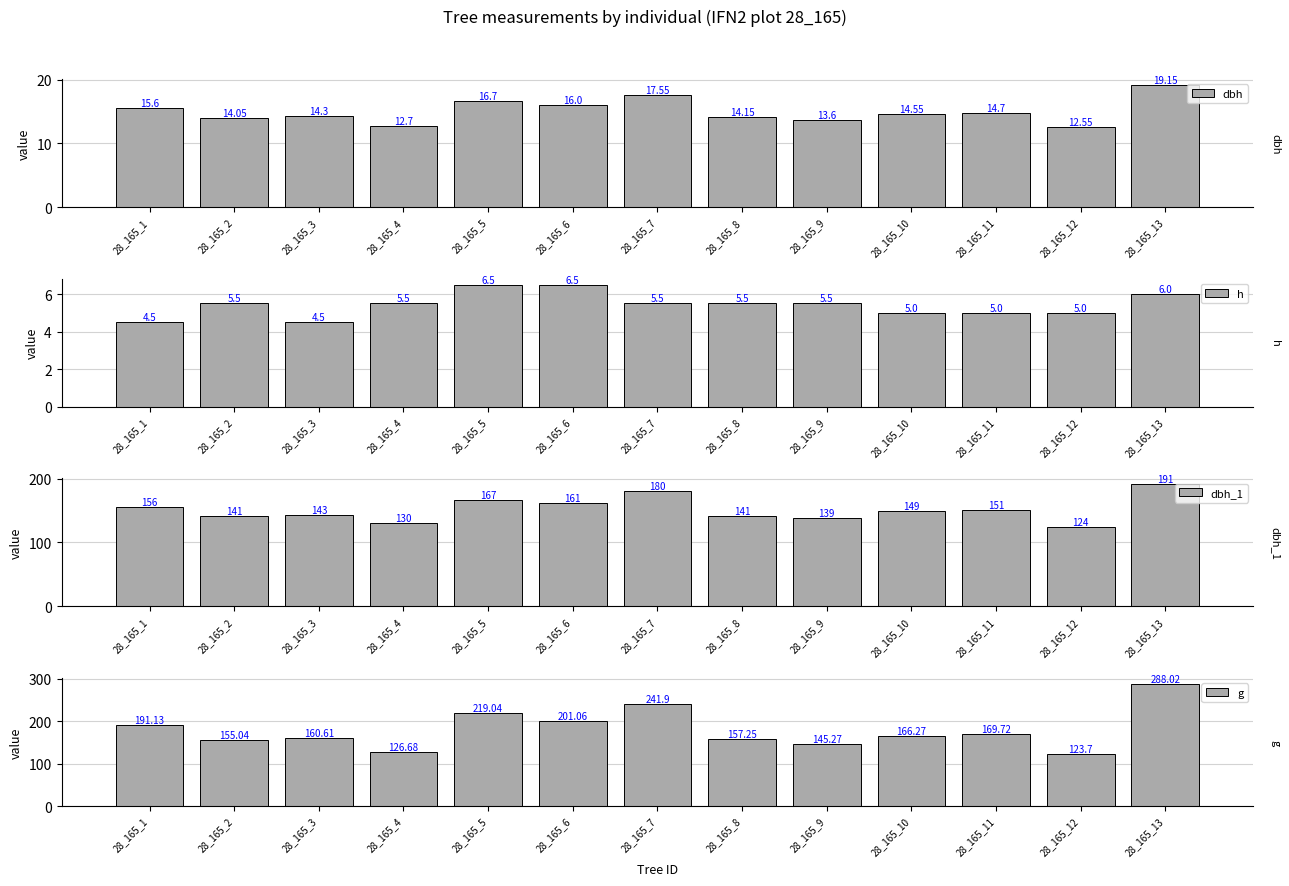

What are all the series names shown in the legend?

dbh, h, dbh_1, g